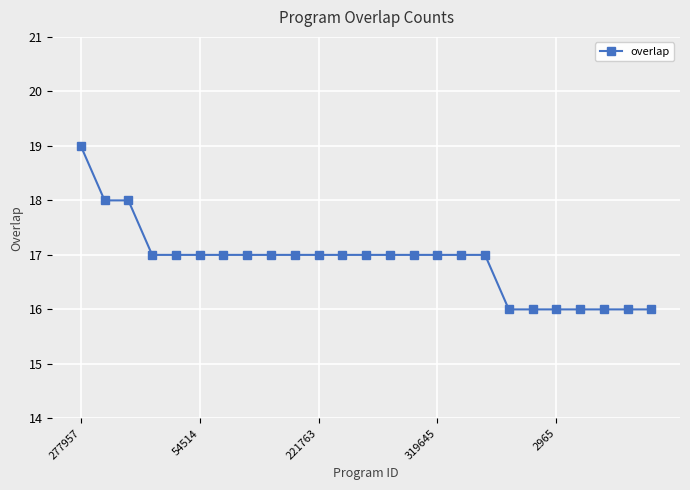

What is the average value?

17